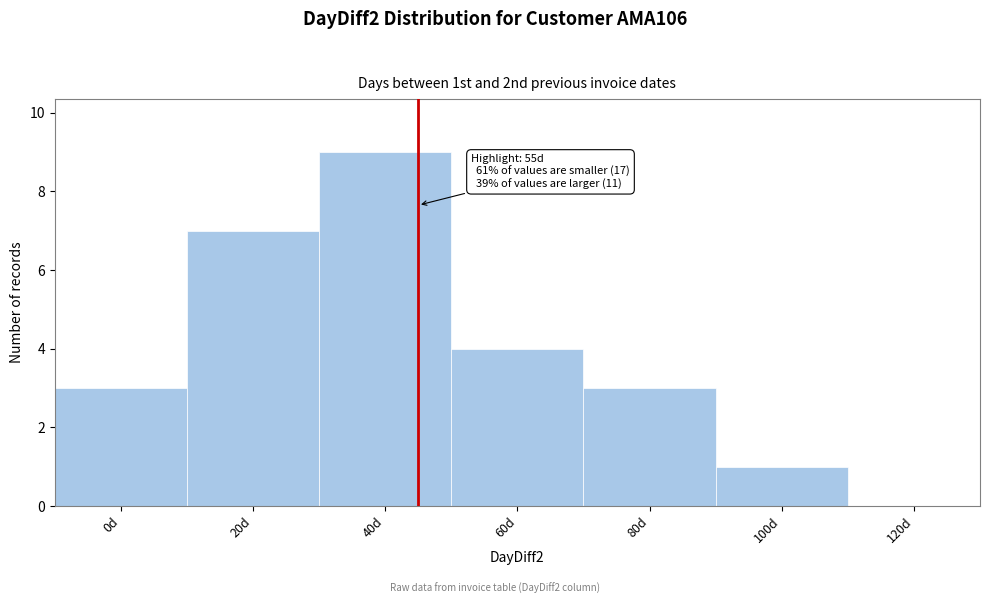

Reading right to left, extract all data points from this chart.

120d=0	100d=1	80d=3	60d=4	40d=9	20d=7	0d=3